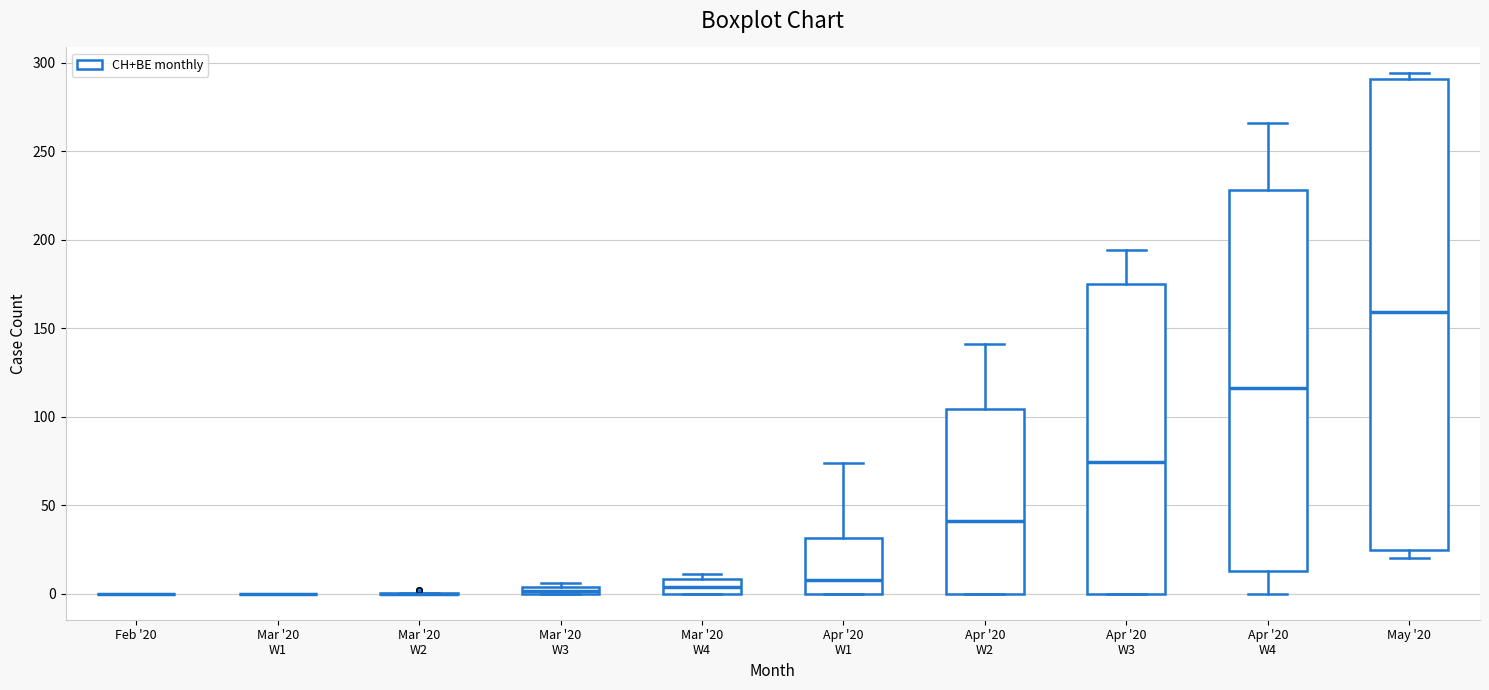

Which box is the tallest, from its lower edge to its upper edge?

May '20